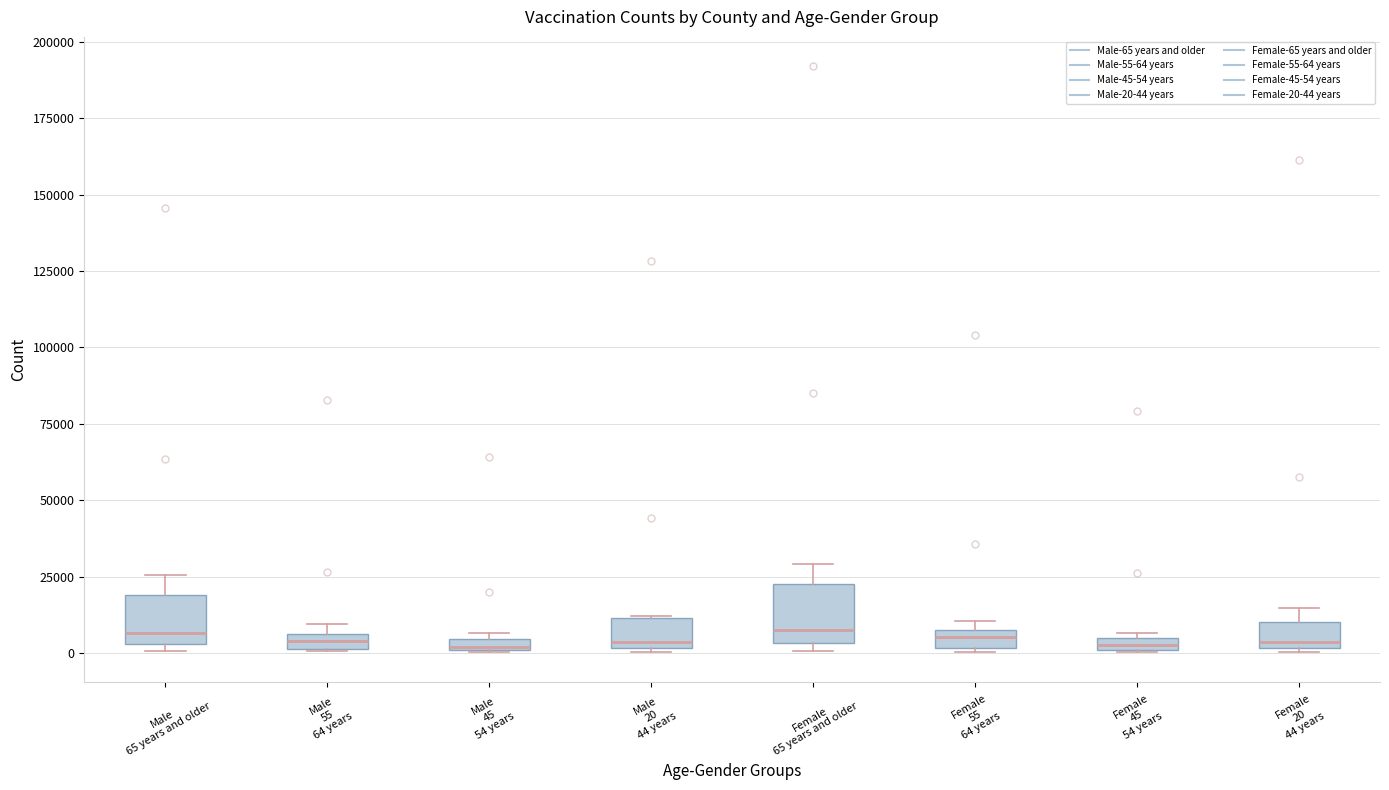

Where is the upper edge of the box for Male 55 64 years on the y-axis? The values are not printed on the chart, so give them approximately, as read against the axis.

5000